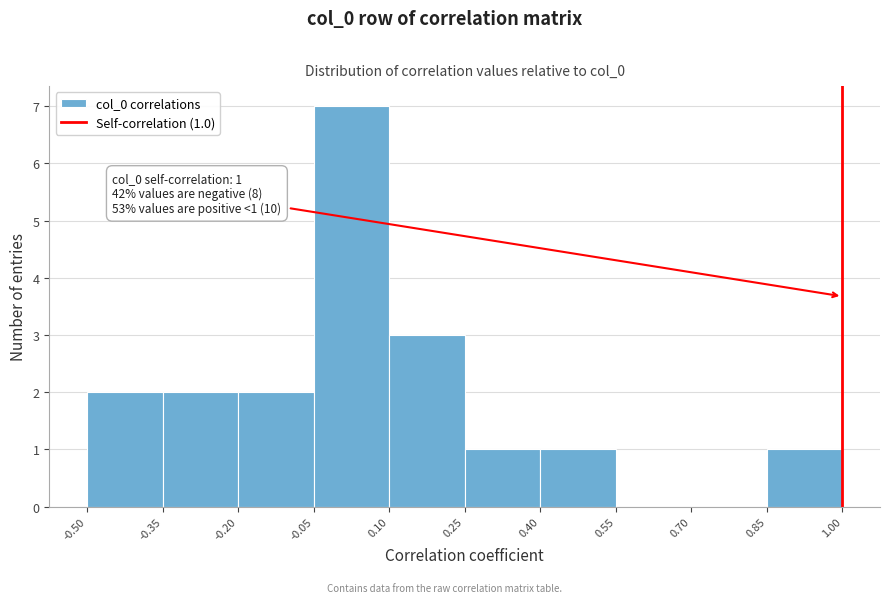

Which range on the x-axis has the tallest bar?

-0.05 to 0.10